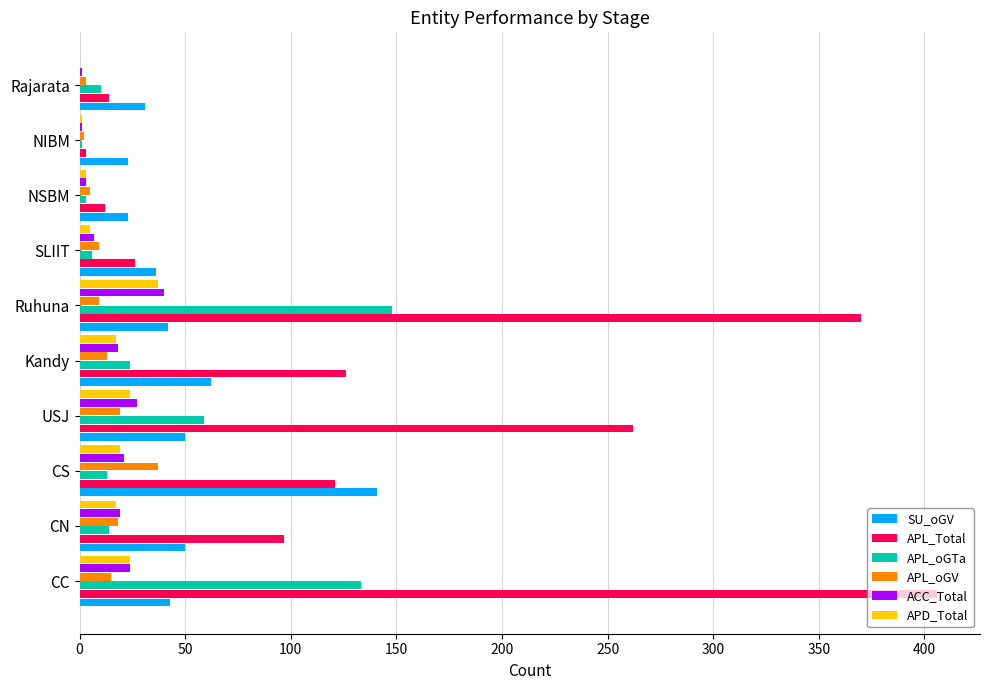

At which label is APL_Total closest to 204?

USJ